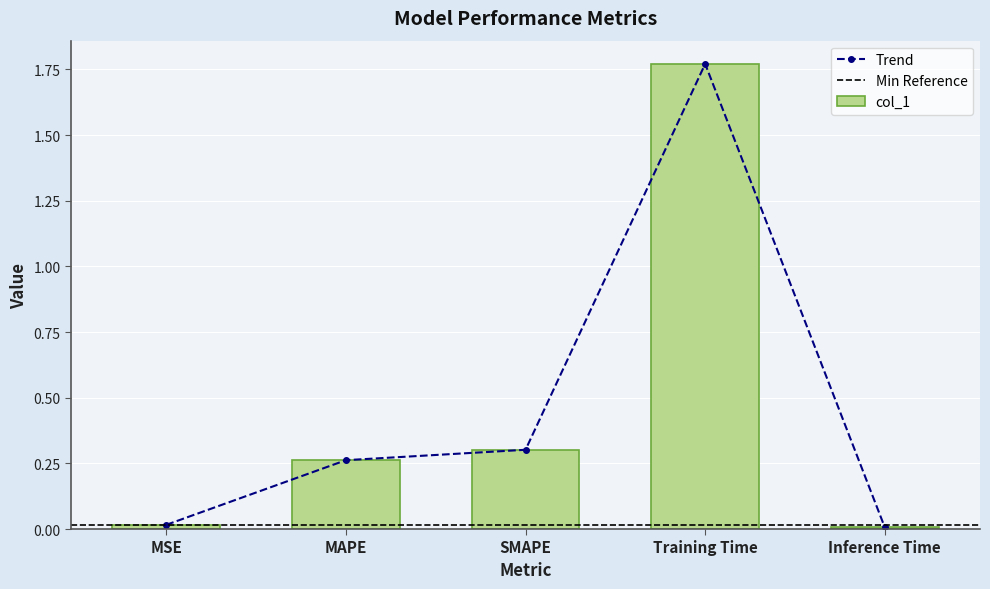

List the labels in order of value, smallest first.

Inference Time, MSE, MAPE, SMAPE, Training Time